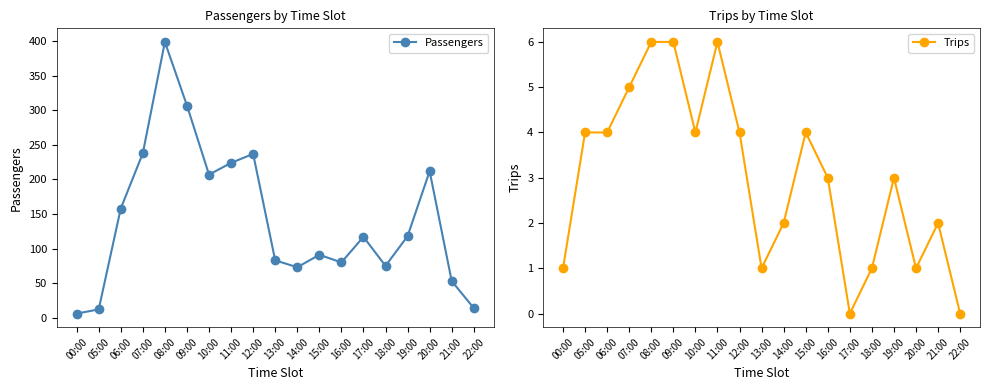

What is the difference between the maximum and second lowest values in the Passengers series?

387